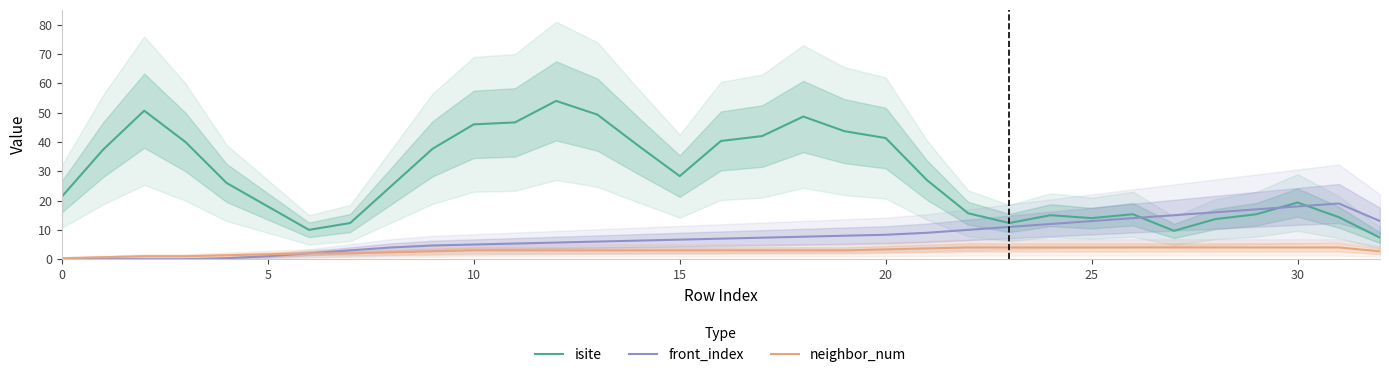

Which has a higher value, 28 or 11?

11